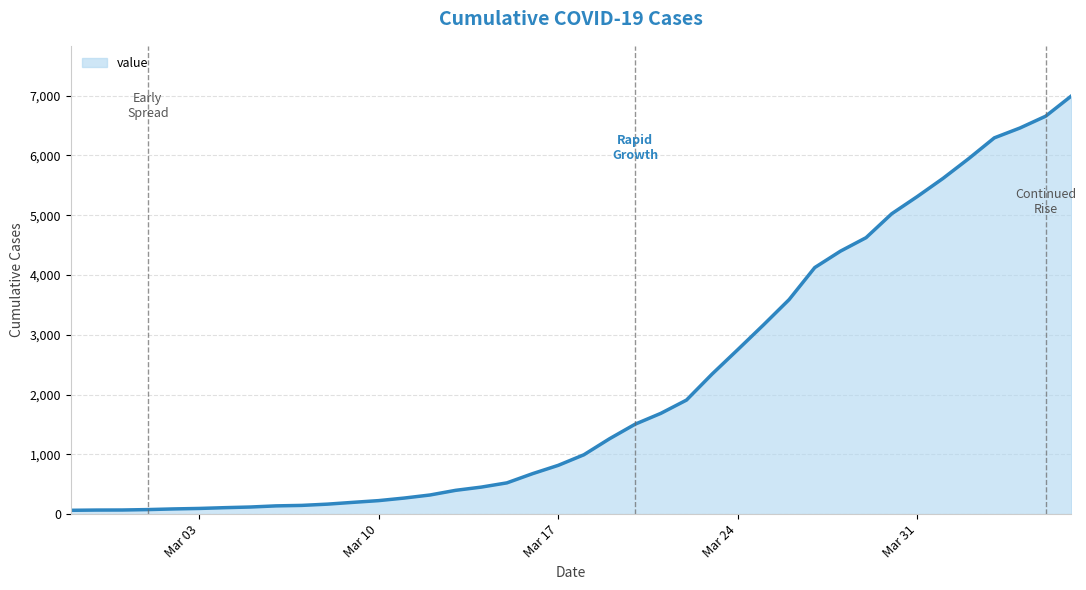

Does the chart display data point markers on the line(s)?

No